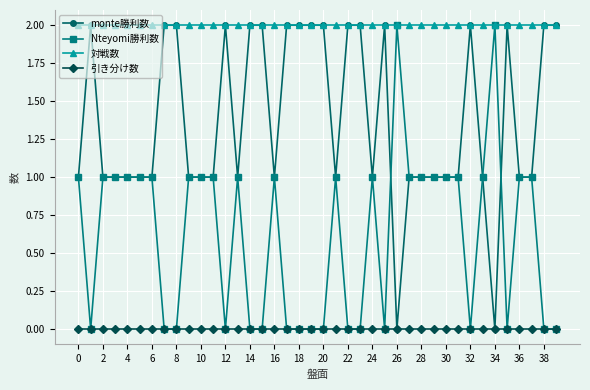

Rank the series by their average value, from lowest to highest.

引き分け数, Nteyomi勝利数, monte勝利数, 対戦数